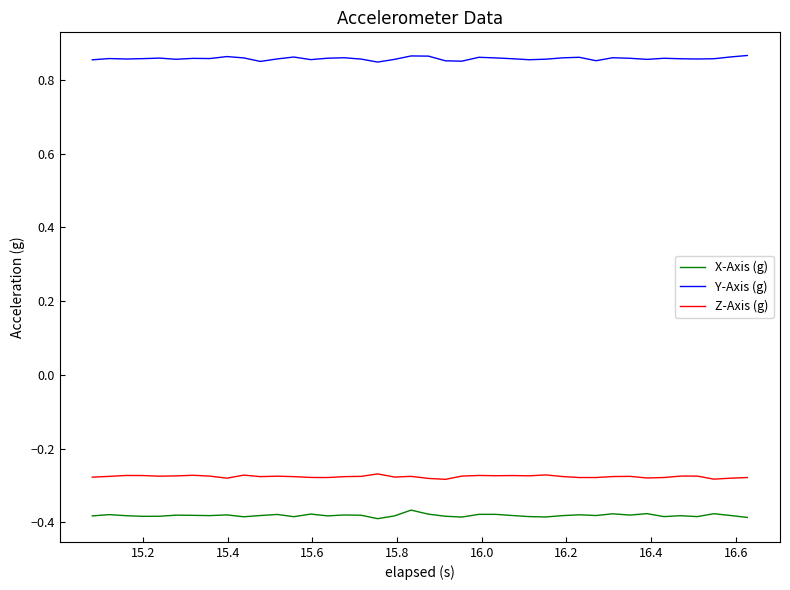

How many lines are shown in the chart?

3